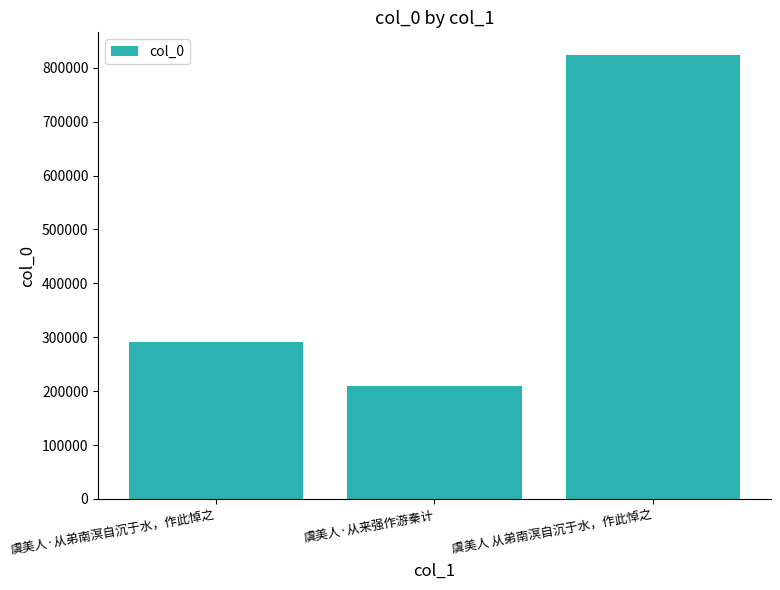

Count the values in the range 209721 to 824456.

3